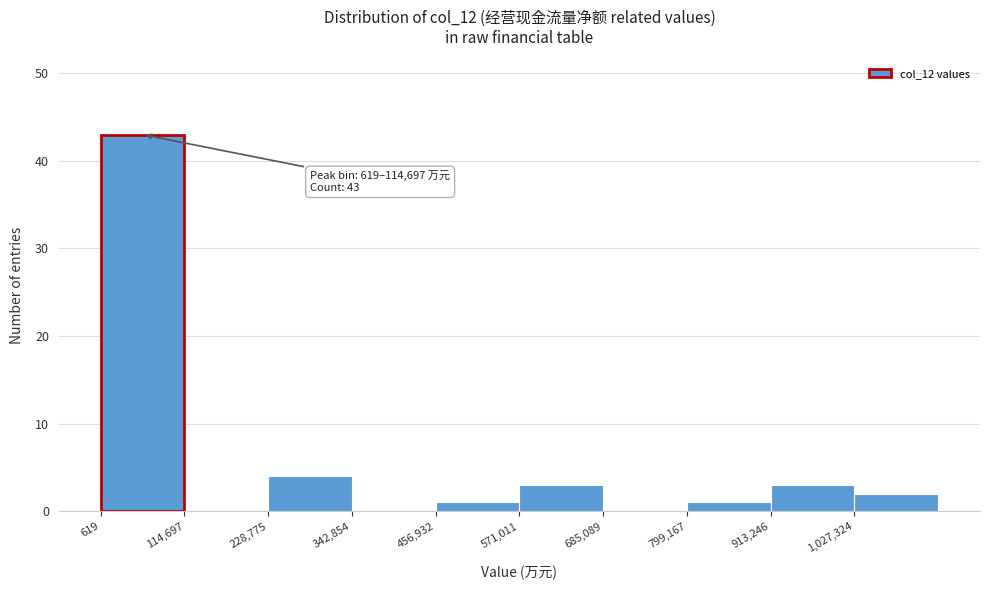

Which range on the x-axis has the tallest bar?

0 to 120000